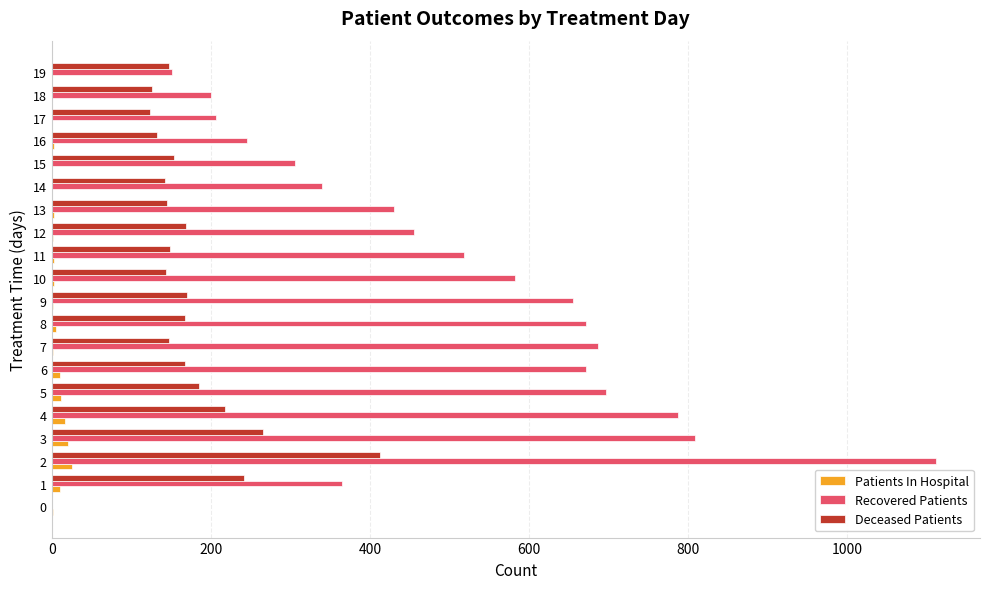

What is the sum of all Recovered Patients values?

9888